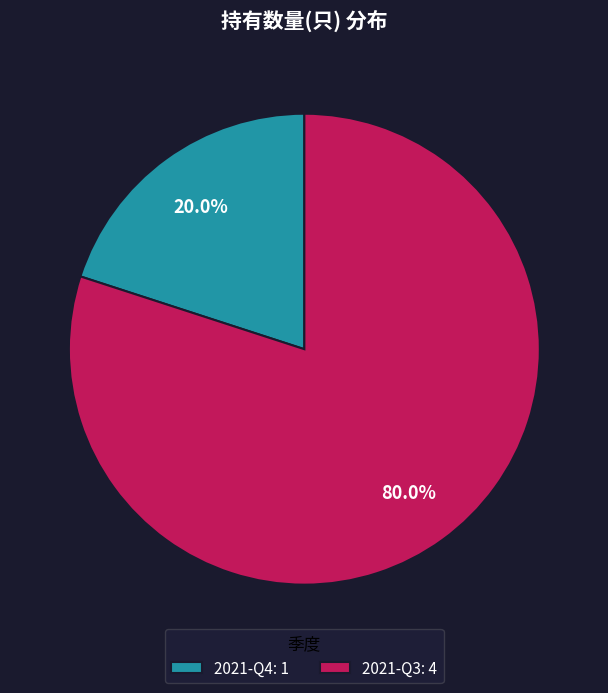

To the nearest percent, what portion does 2021-Q3 represent?

80%